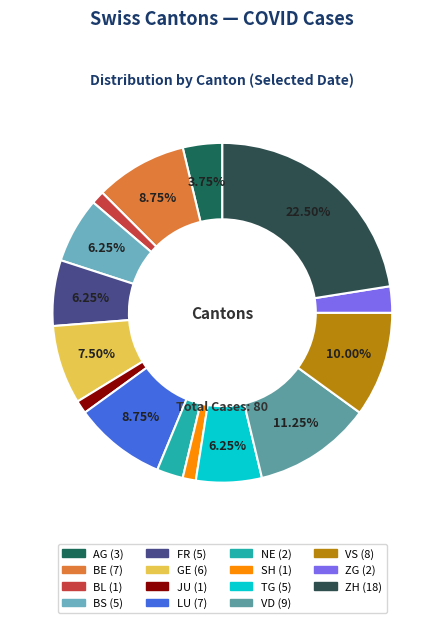

Which category has the biggest portion of the pie?

ZH